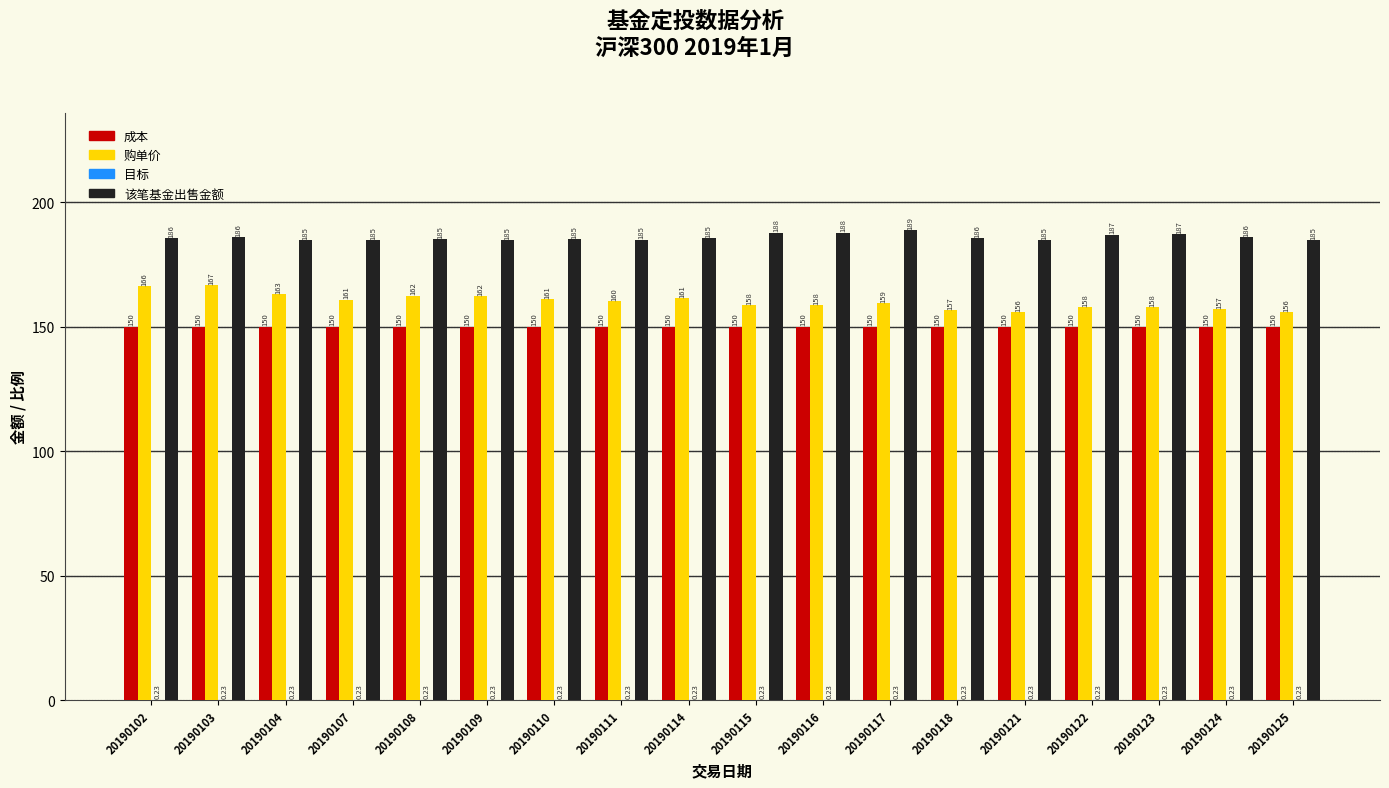

Between 20190102 and 20190117, which series saw the biggest shift?

购单价